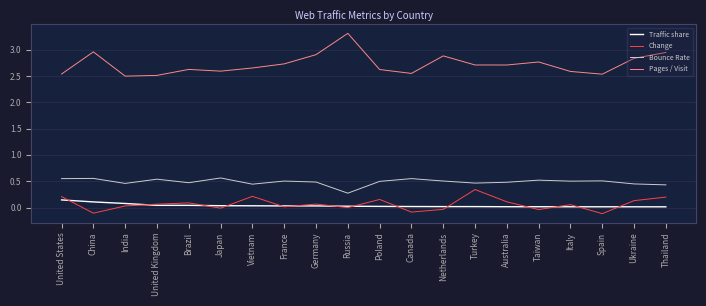

How many lines are shown in the chart?

4